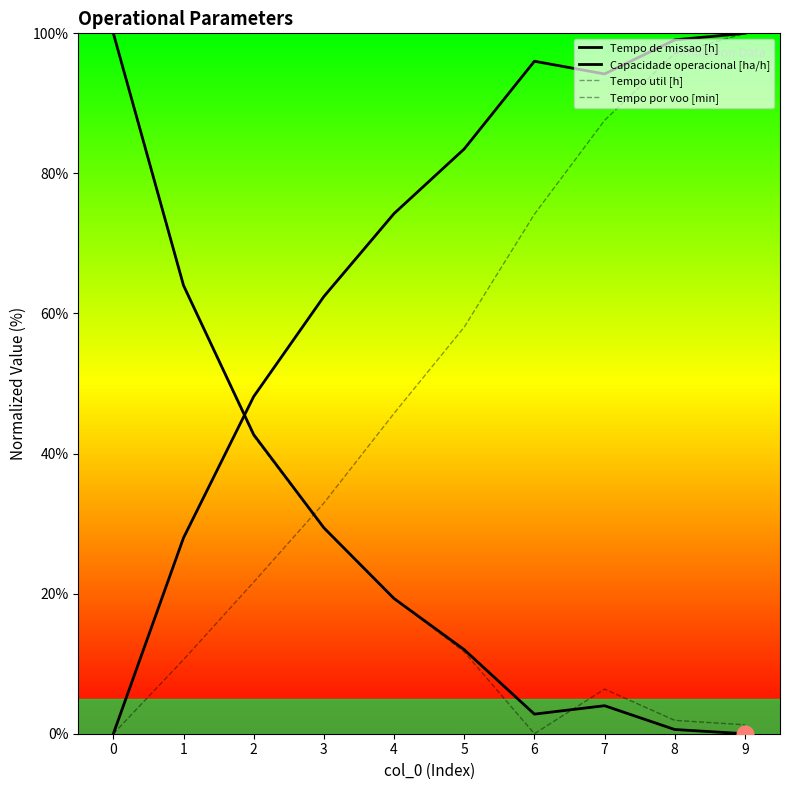

What is the difference between the maximum and second lowest values in the Tempo por voo [min] series?

89.4